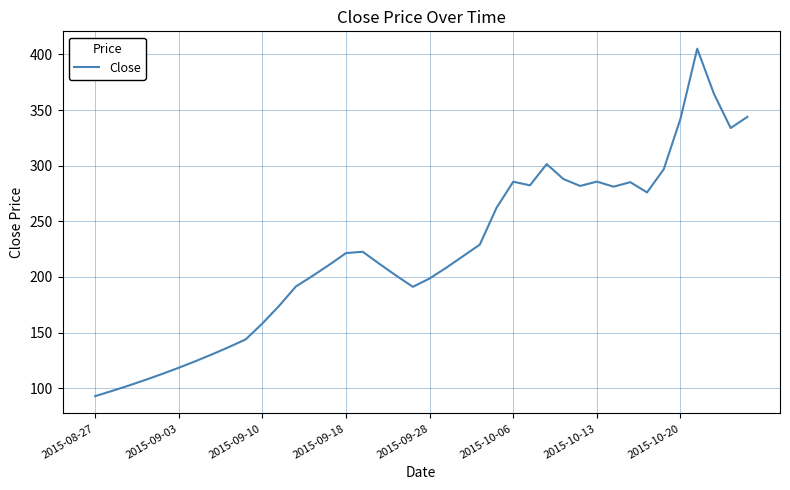

How many interior local peaks (higher than both neighbors) does the data have?

6